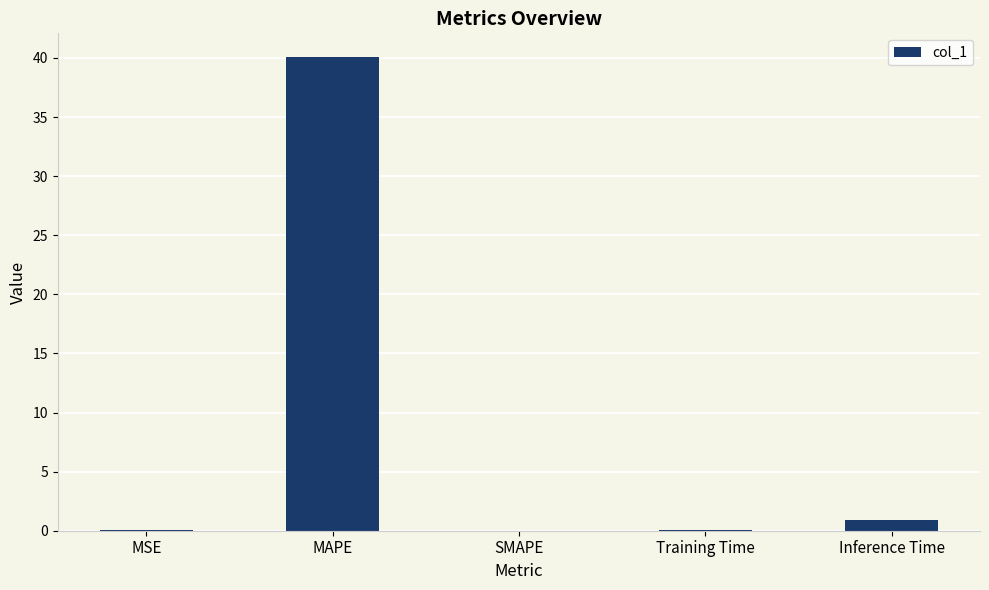

The value at MSE is 0.0. True or false?

True